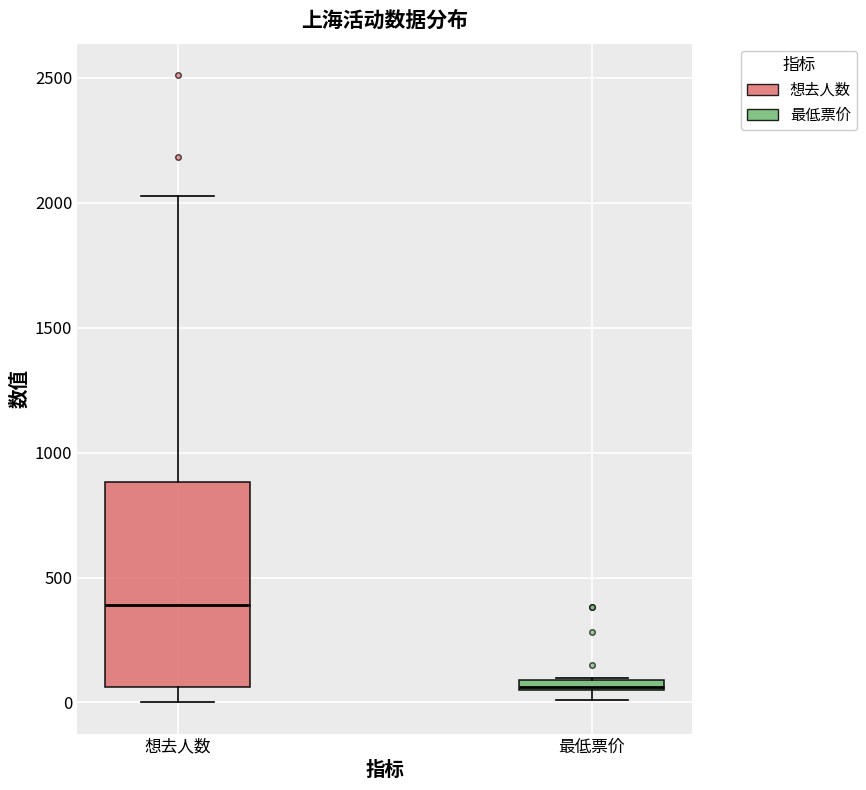

Which box is the tallest, from its lower edge to its upper edge?

想去人数